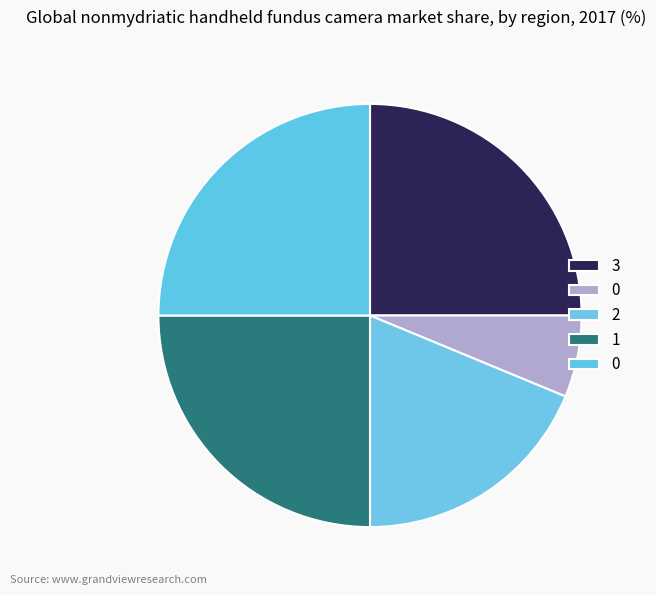

To the nearest percent, what is the difference between the largest and smallest slice percentages?

19%